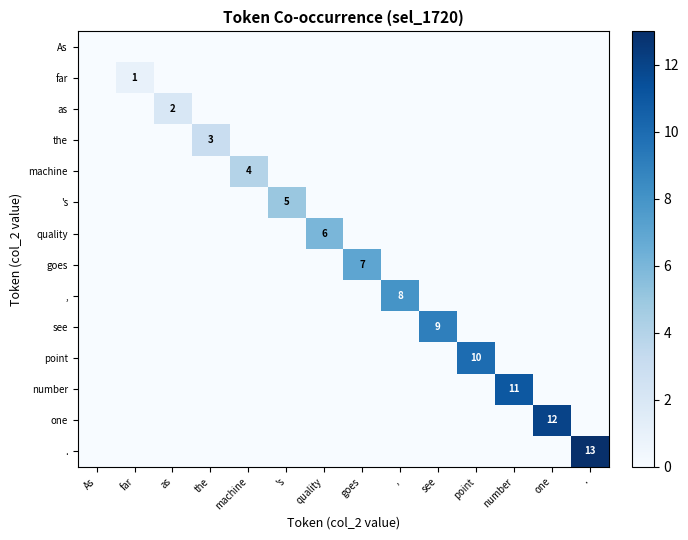

True or false: , has a value of 8 at ,.

True